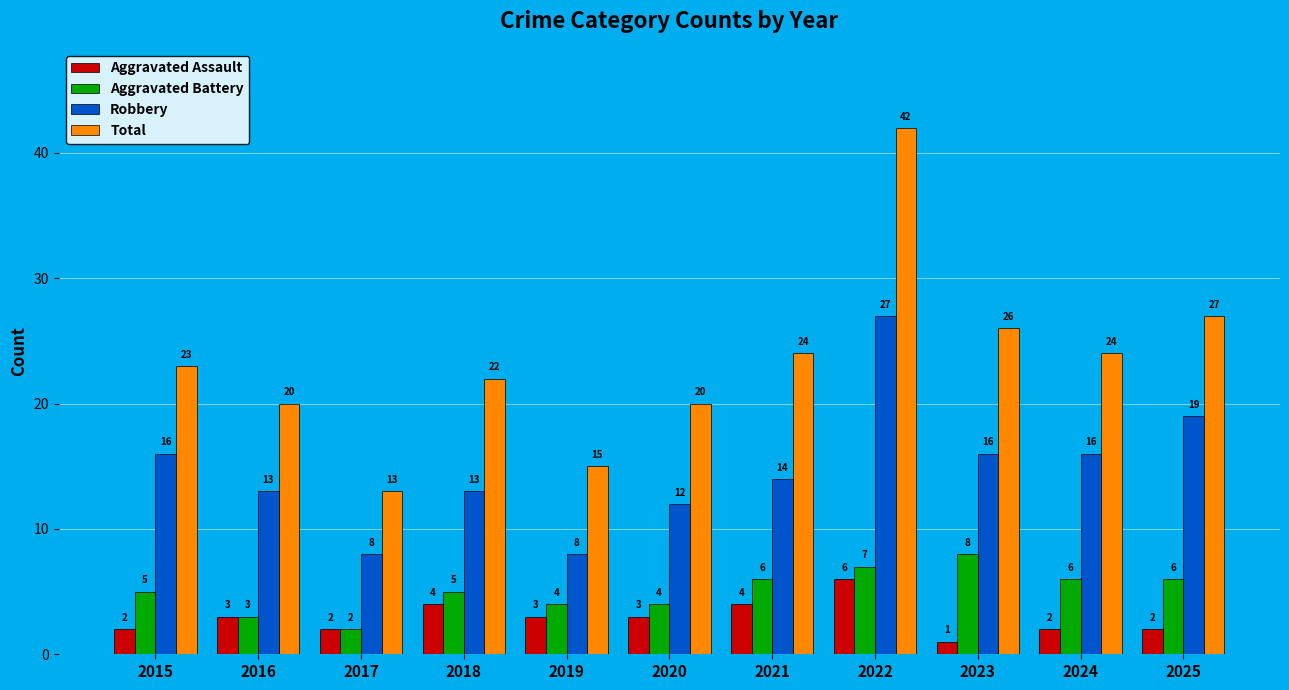

Reading left to right, list all the values displayed in this chart.

Aggravated Assault: 2	3	2	4	3	3	4	6	1	2	2
Aggravated Battery: 5	3	2	5	4	4	6	7	8	6	6
Robbery: 16	13	8	13	8	12	14	27	16	16	19
Total: 23	20	13	22	15	20	24	42	26	24	27